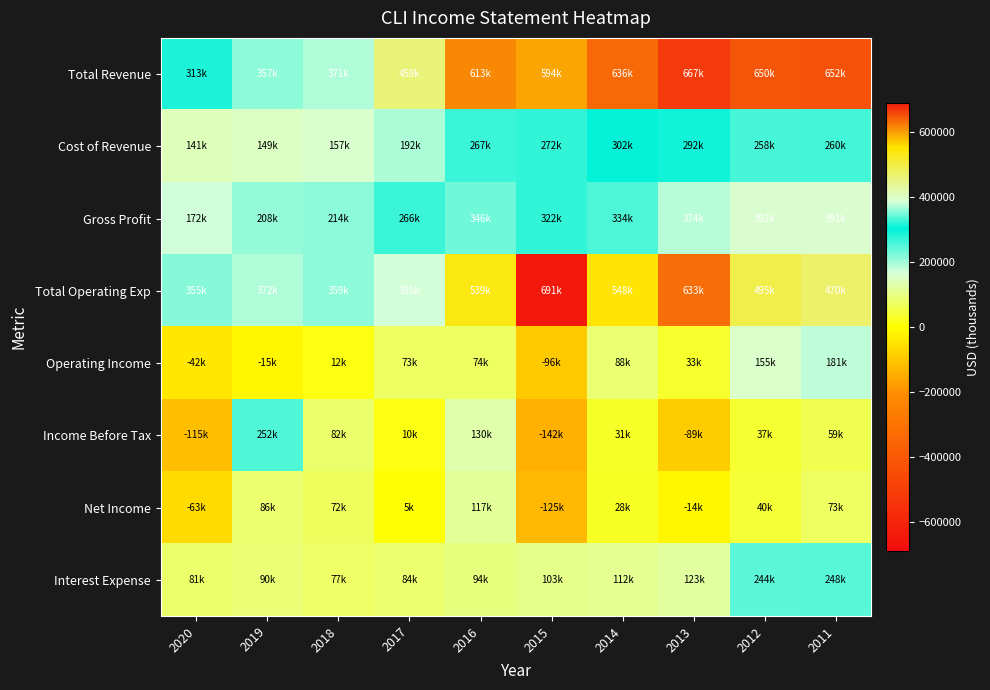

What is the spread (max minus min) of values at 2020?

471100